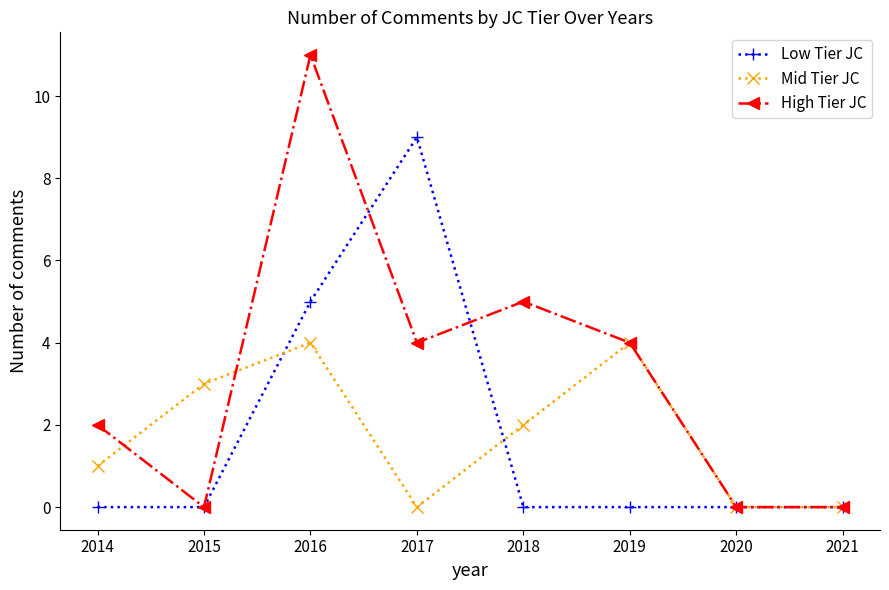

What are all the series names shown in the legend?

Low Tier JC, Mid Tier JC, High Tier JC